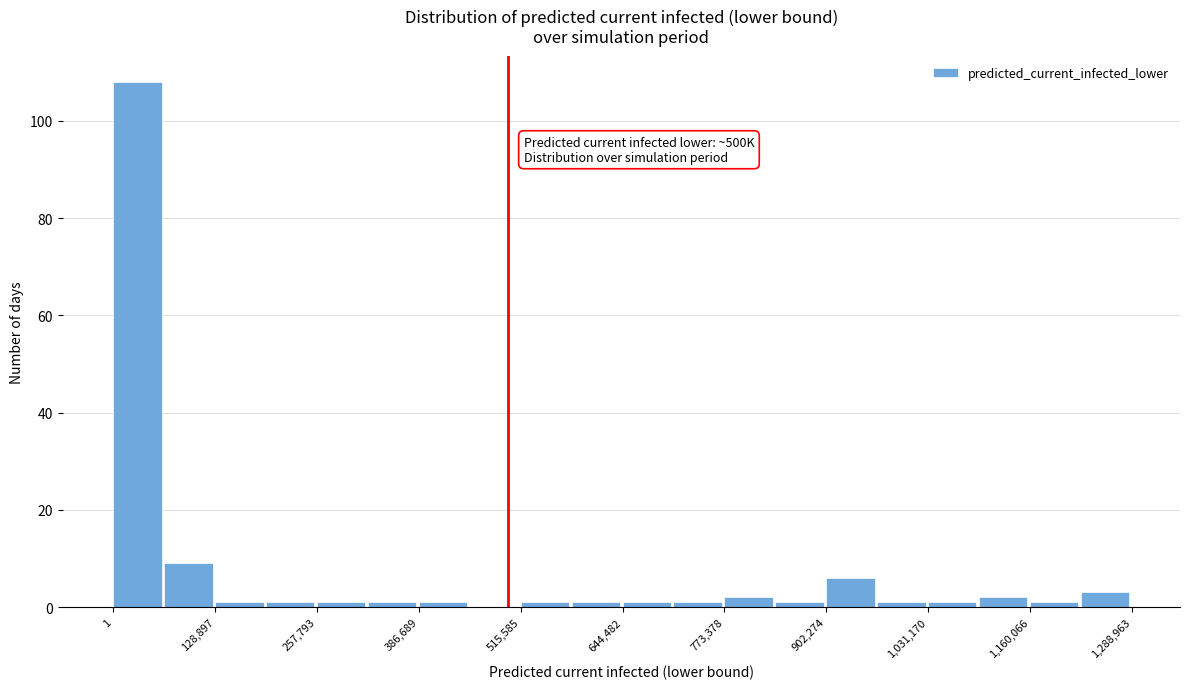

Read against the x-axis, roughly where is the centre of the tallest bar?

40000